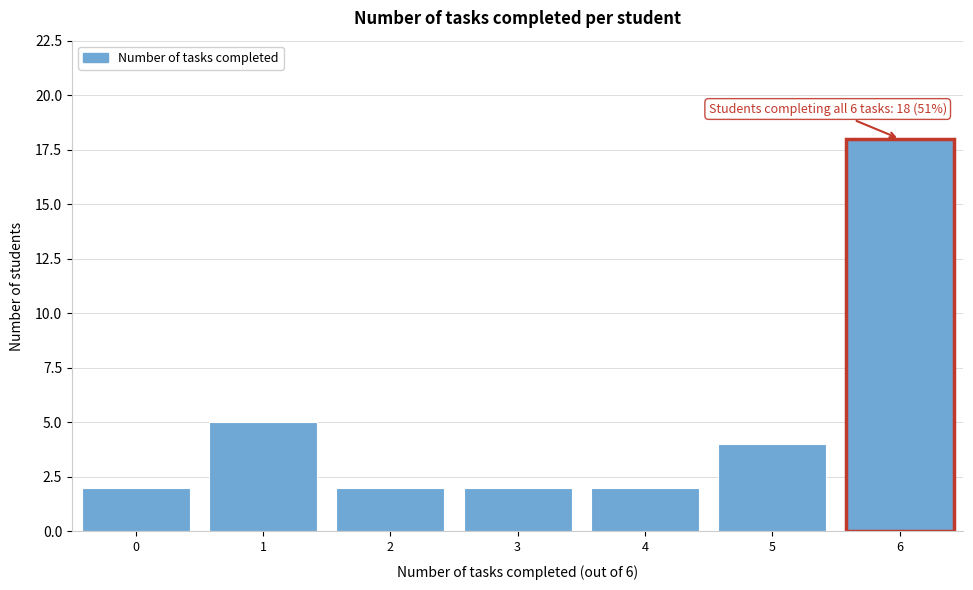

Reading left to right, transcribe all the data shown in this chart.

0=2	1=5	2=2	3=2	4=2	5=4	6=18